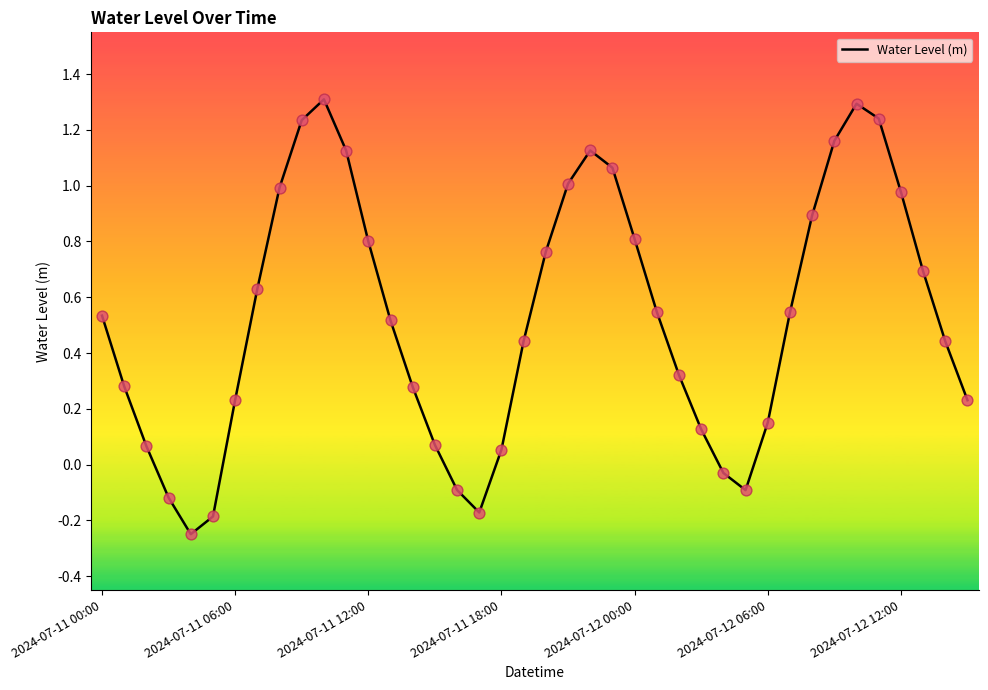

What is the maximum value shown in the chart?

1.3